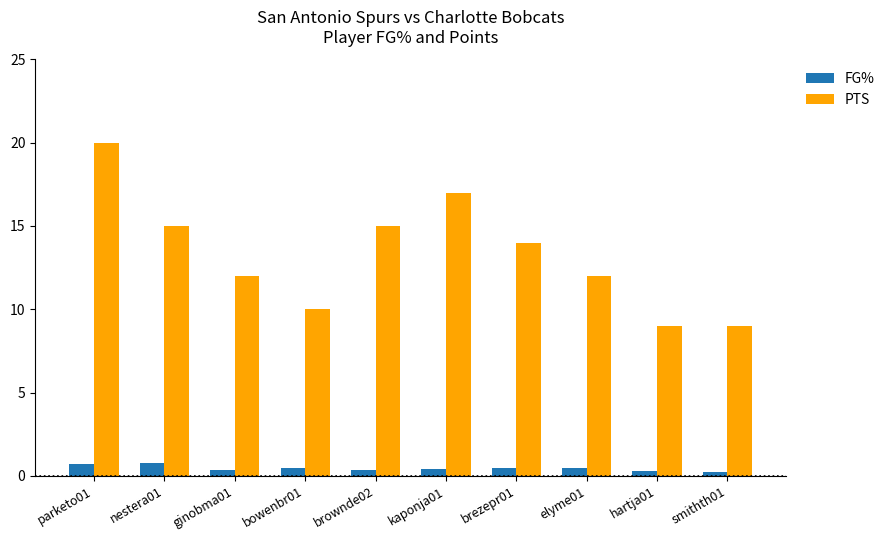

How many bars are there in each group?

2